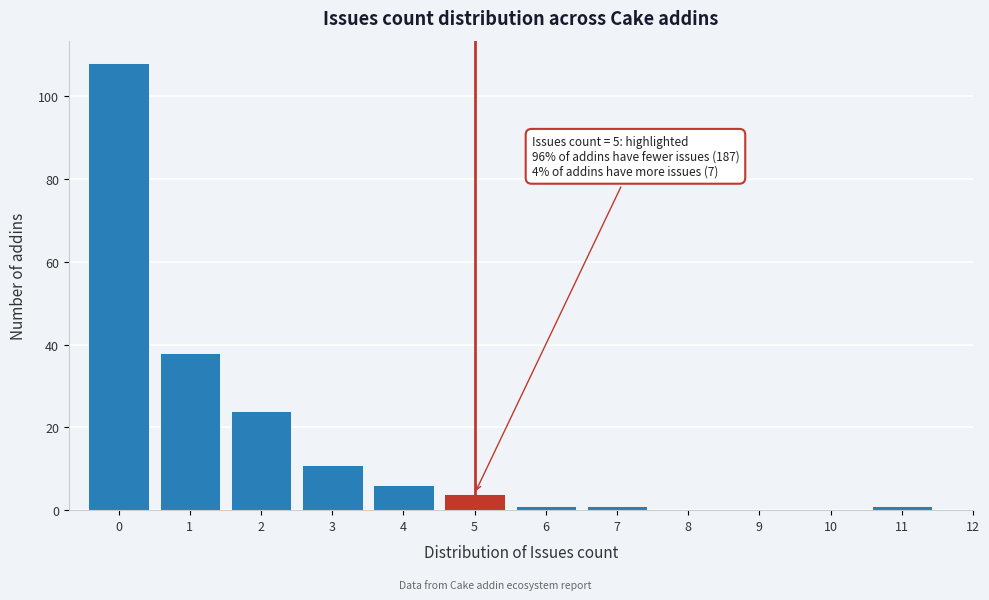

Which range on the x-axis has the tallest bar?

-0.5 to 0.5